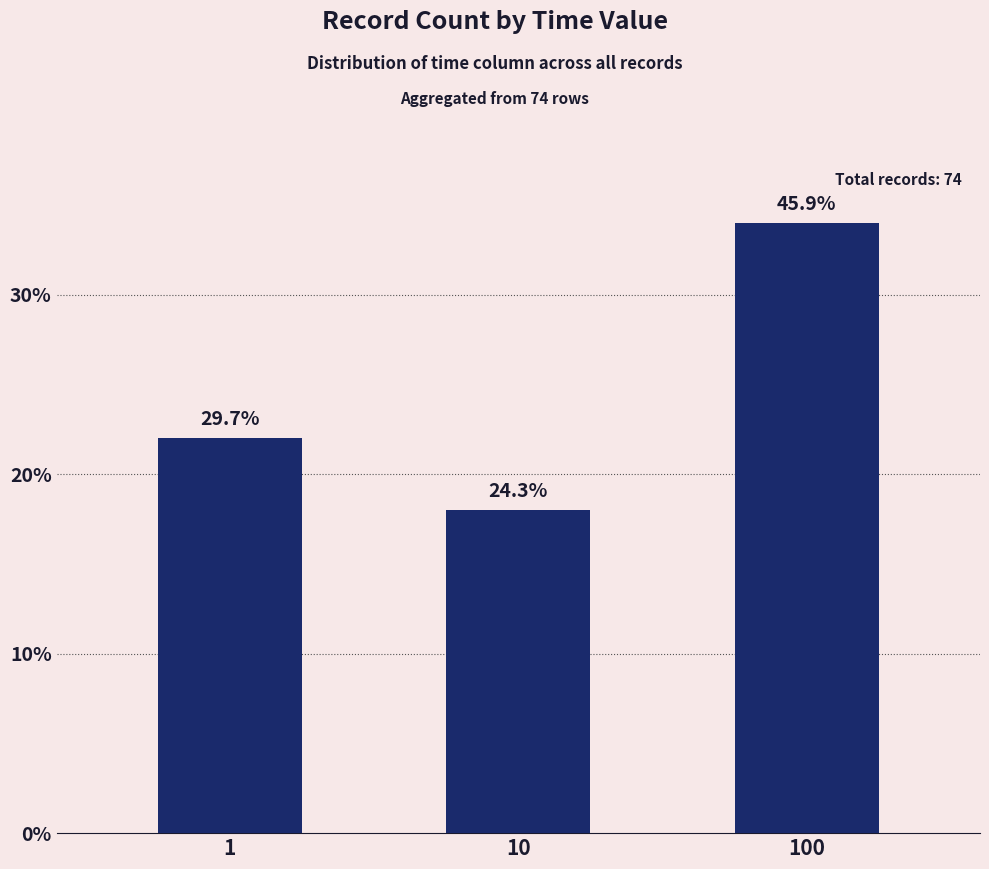

Does the chart contain any negative values?

No